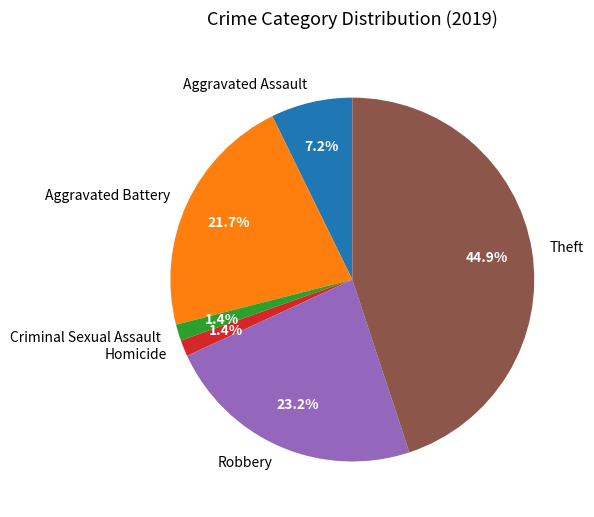

How many segments does this pie chart have?

6